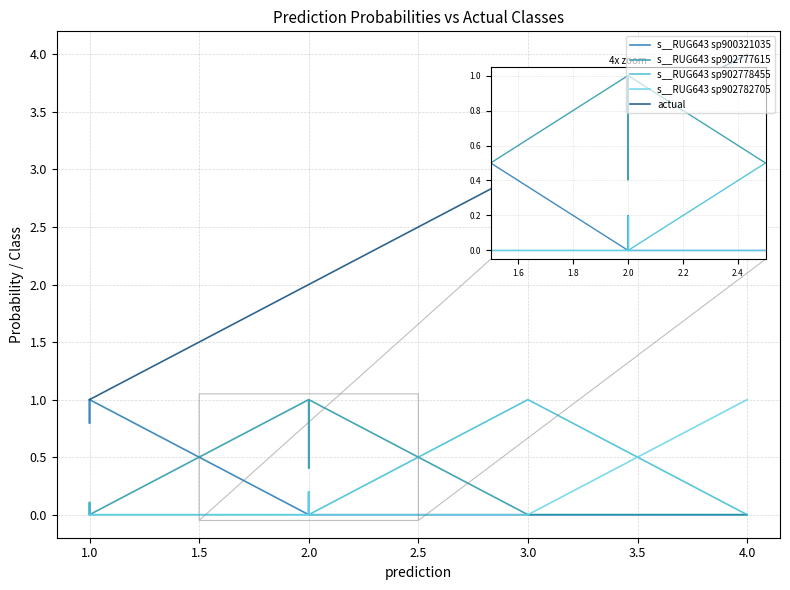

How many values in the s__RUG643 sp900321035 series exceed 0?

8